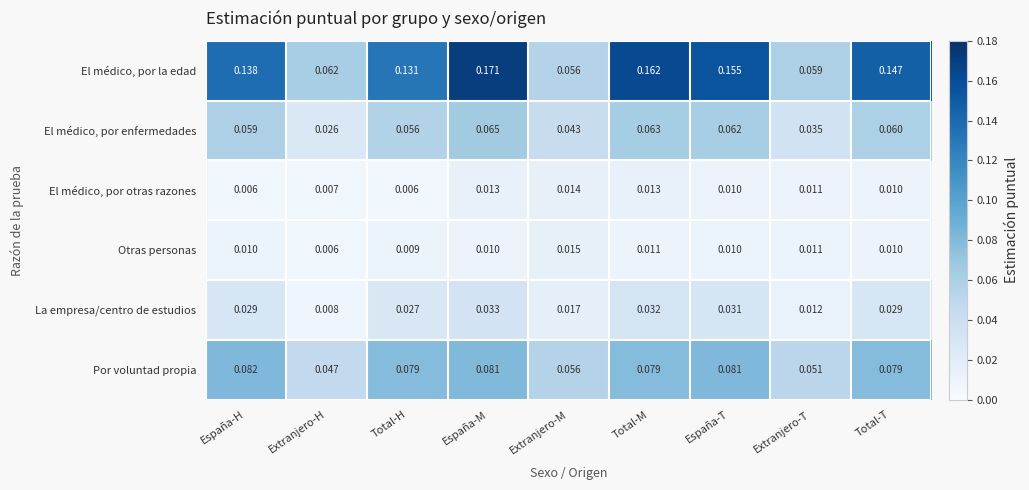

Rank the series by their maximum value, from highest to lowest.

El médico, por la edad, Por voluntad propia, El médico, por enfermedades, La empresa/centro de estudios, Otras personas, El médico, por otras razones